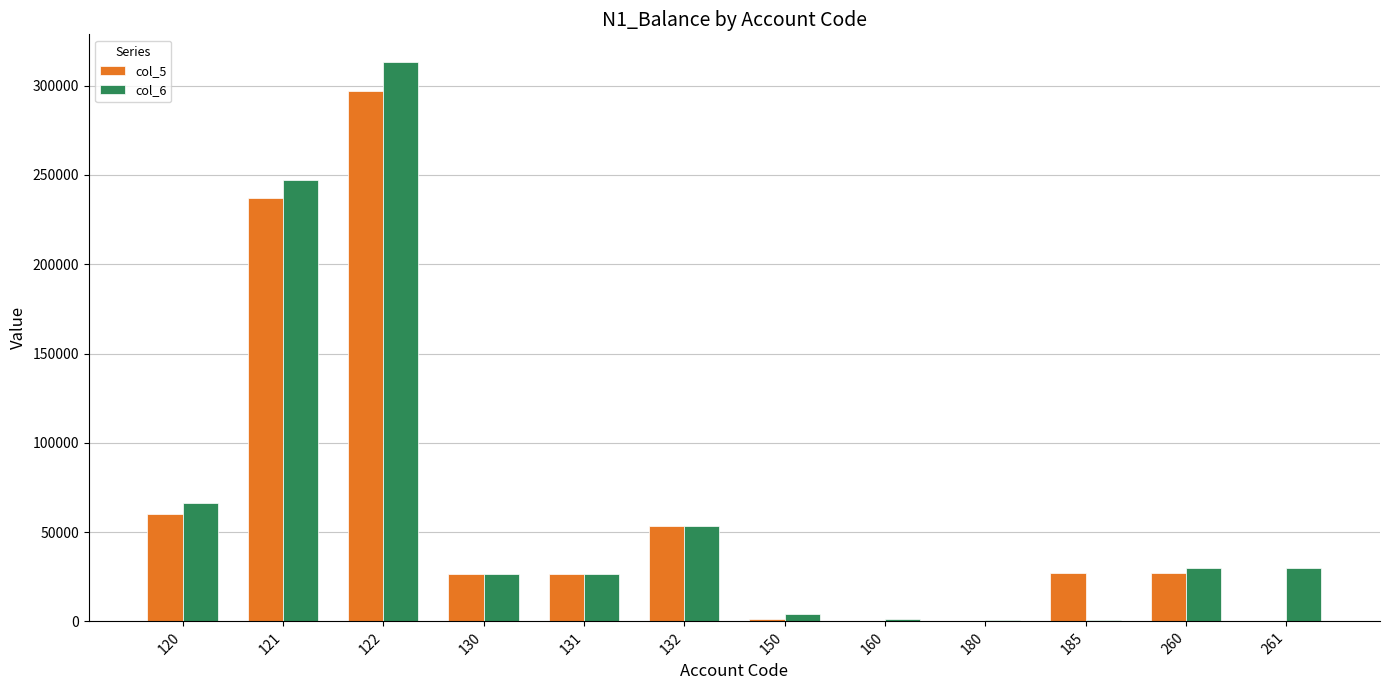

Is it true that col_5 equals 1262.0 at 150?

True